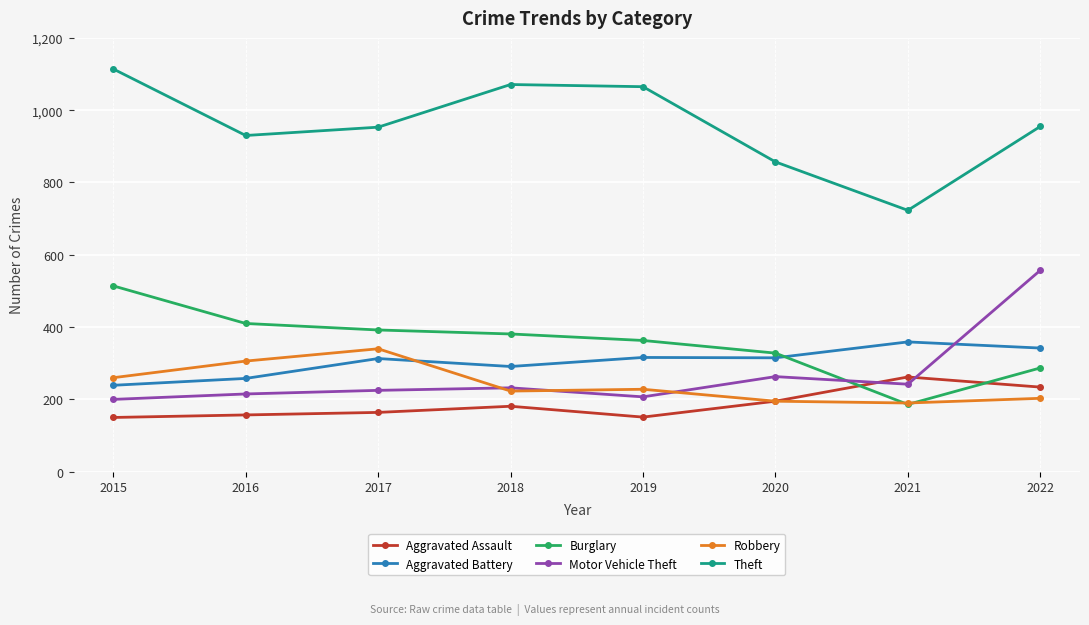

True or false: Robbery and Theft cross at least once.

False